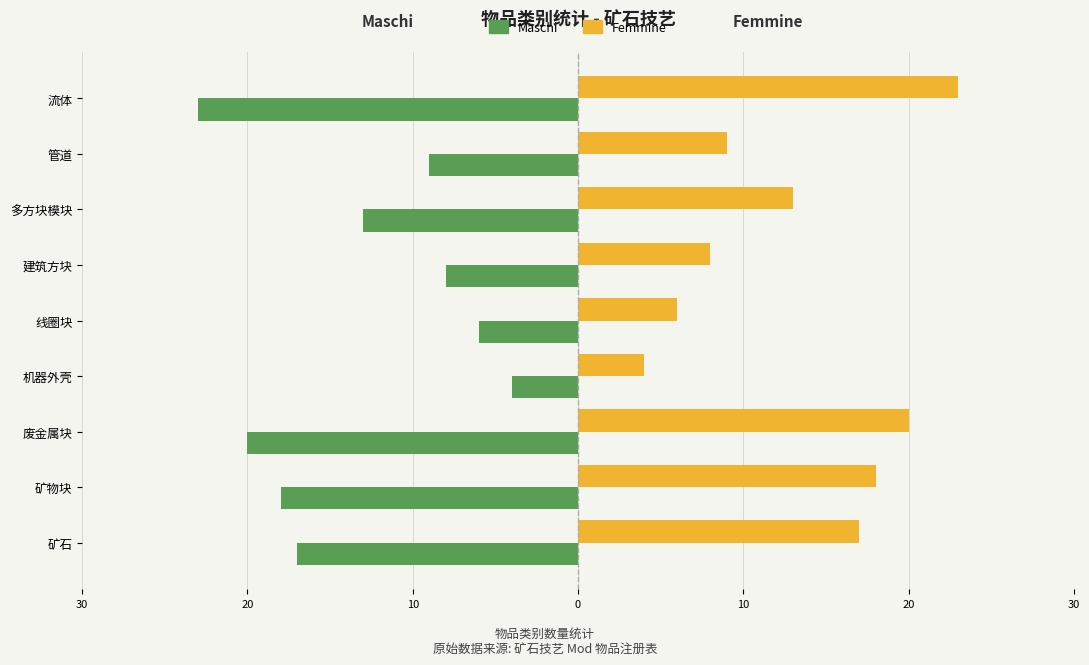

What are all the series names shown in the legend?

Maschi, Femmine